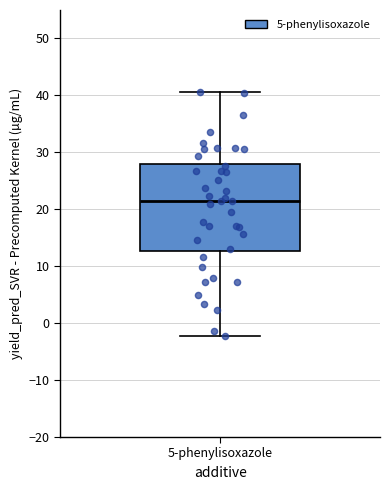

Transcribe this box plot: give where the median line is, the range the box spans, and where the two whiskers end, as read against the y-axis. The values are not printed on the chart, so give them approximately, as read against the axis.

median 21, box 13 to 28, whiskers -2 to 41